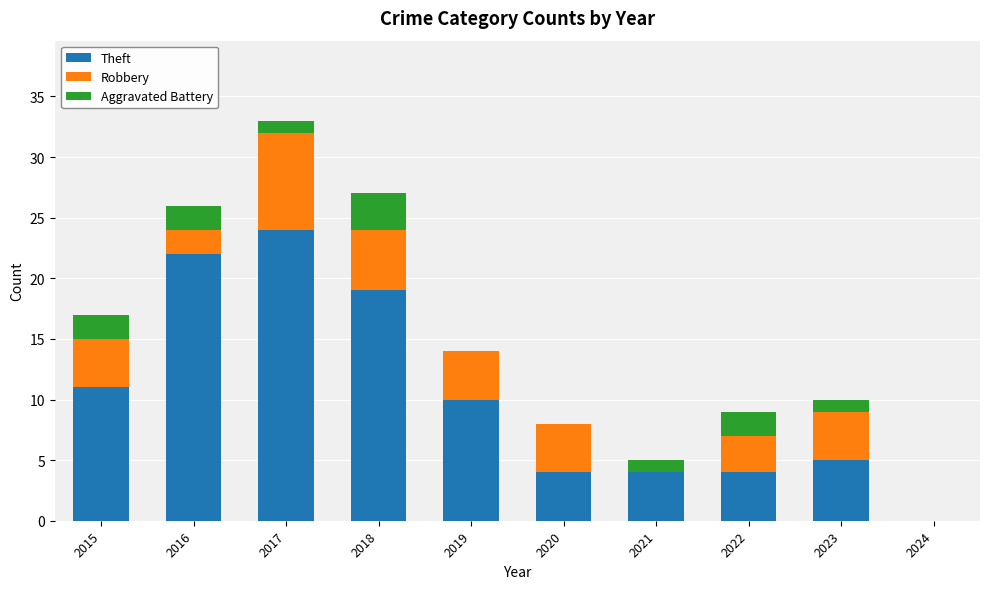

What is the highest value of the Theft series?

24